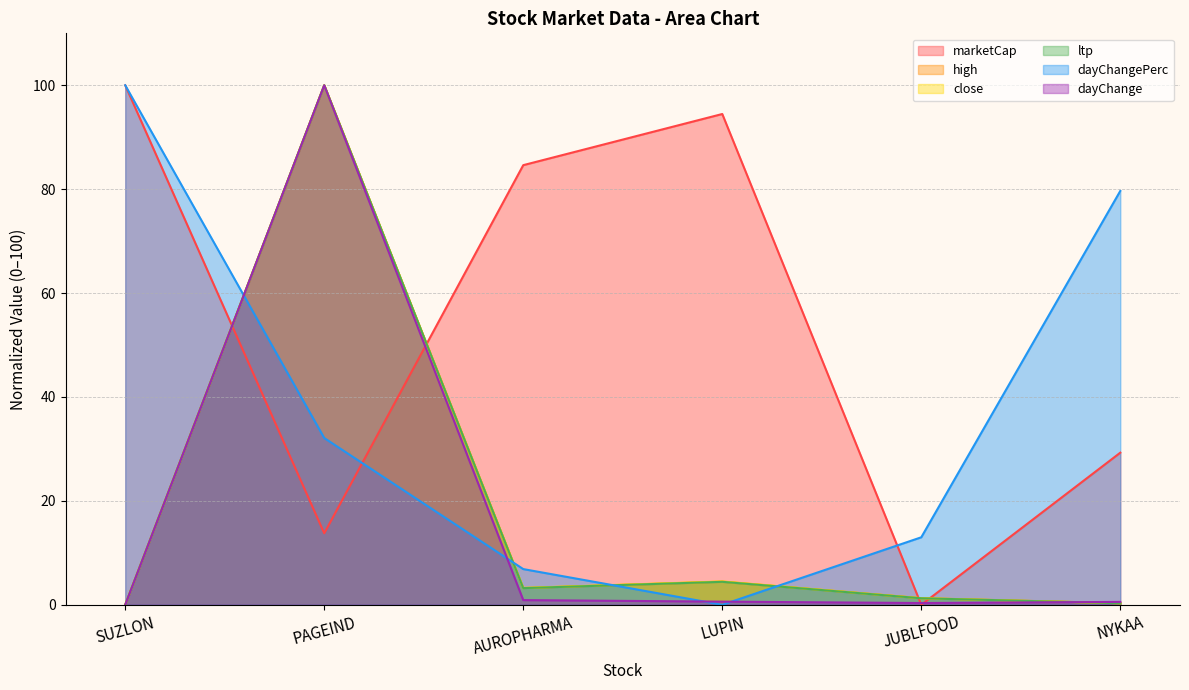

True or false: marketCap has more than 0 points higher than both neighbors.

True